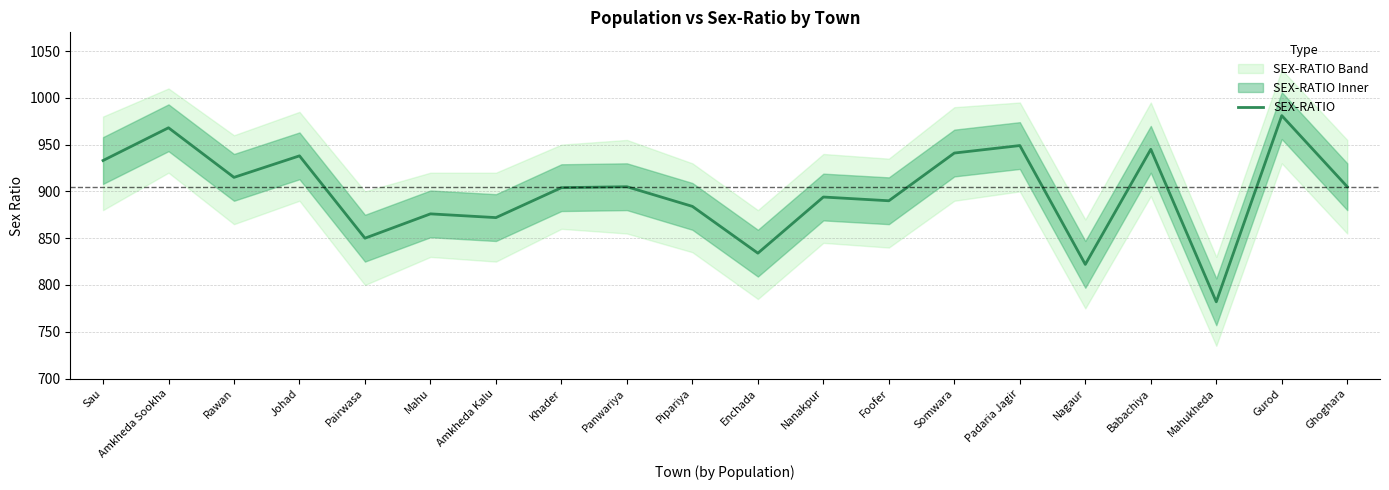

What is the minimum value shown in the chart?

782